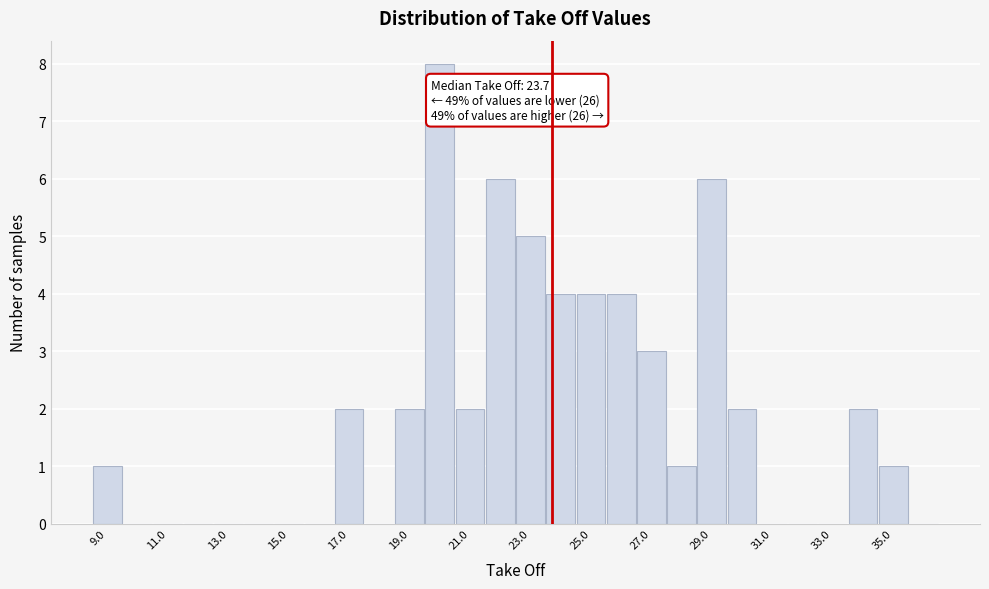

Over which range of the x-axis is the bar tallest?

19.5 to 20.5